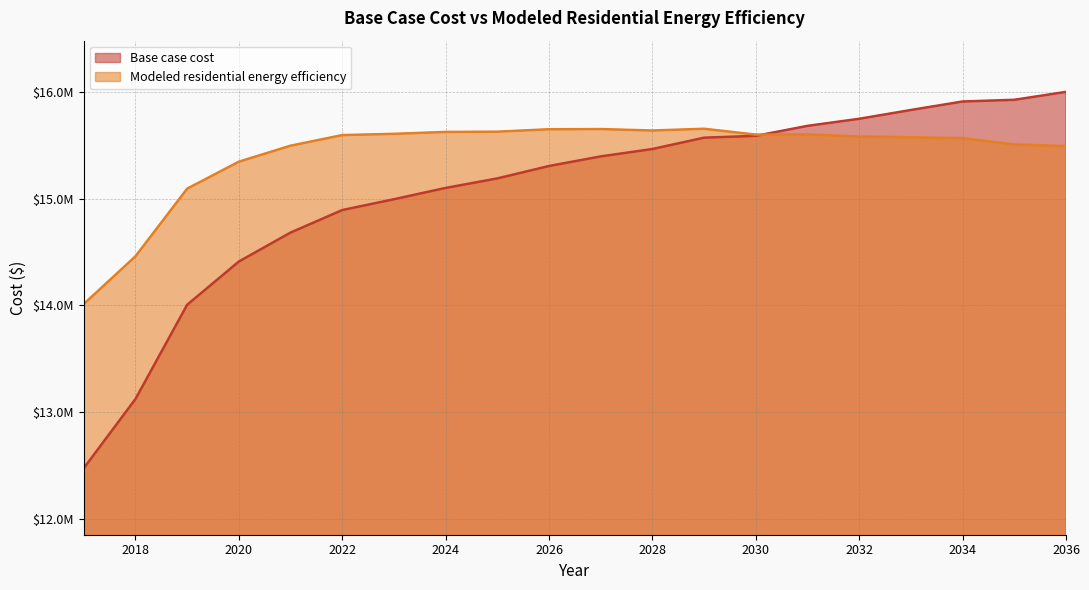

At how many categories does at least one series exceed 13224576?

20